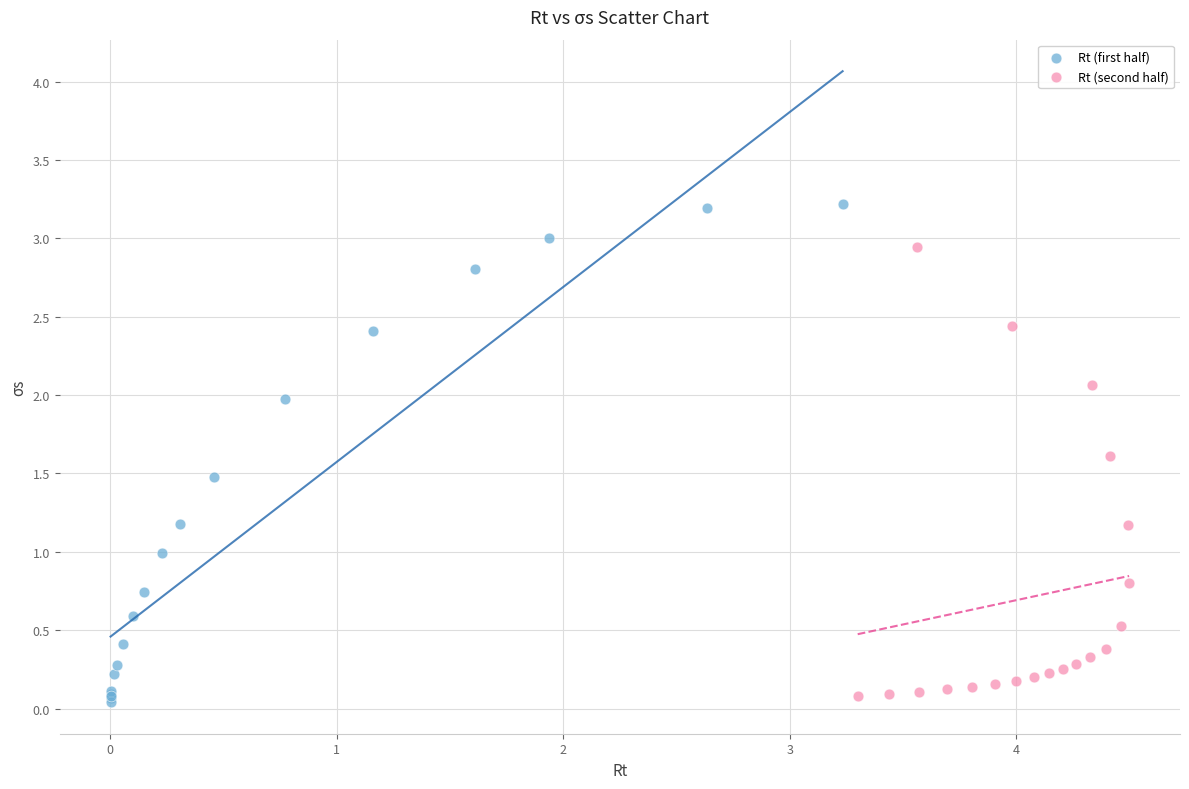

Which series reaches the maximum Y coordinate?

Rt (first half)